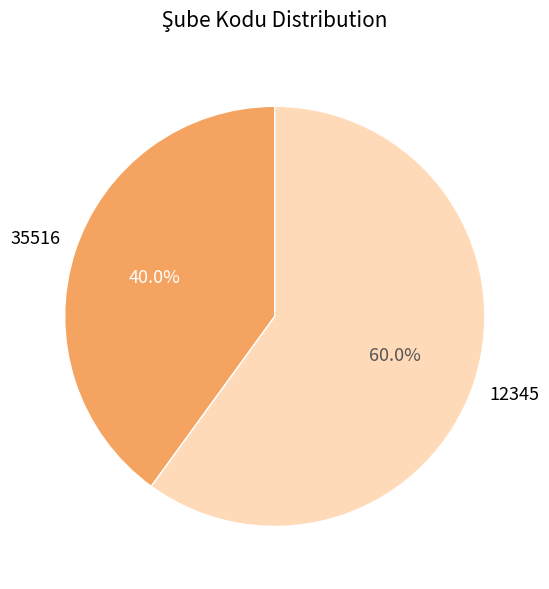

Rank the categories by value from highest to lowest.

12345, 35516